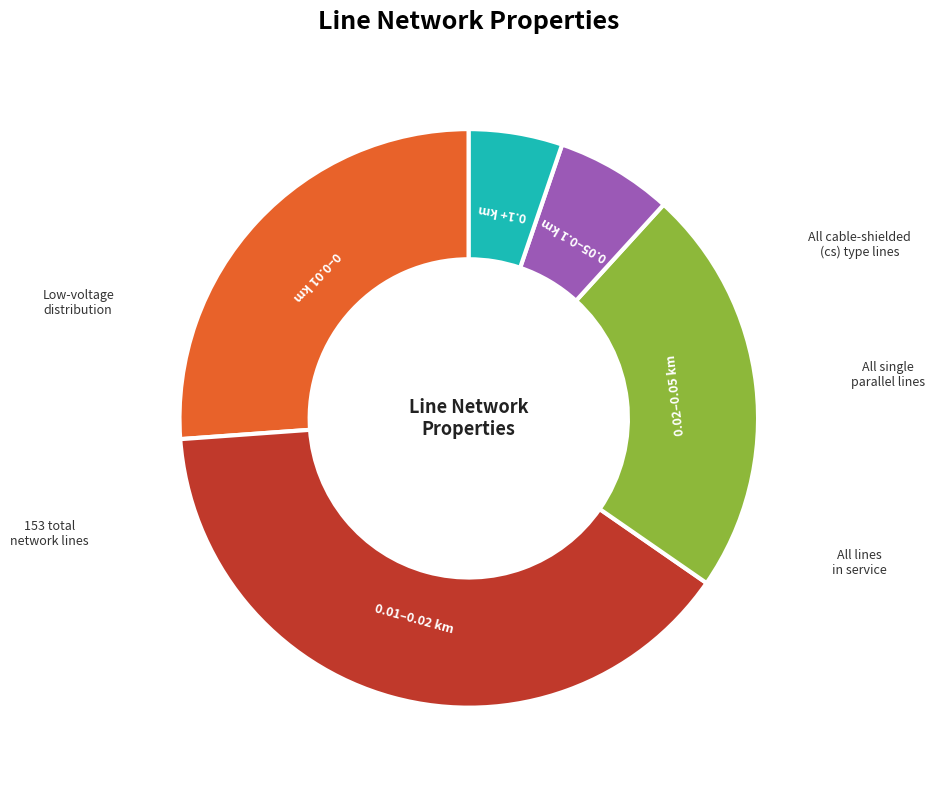

Approximately how many times larger is the value at 0–0.01 km compared to 0.01–0.02 km?

0.7